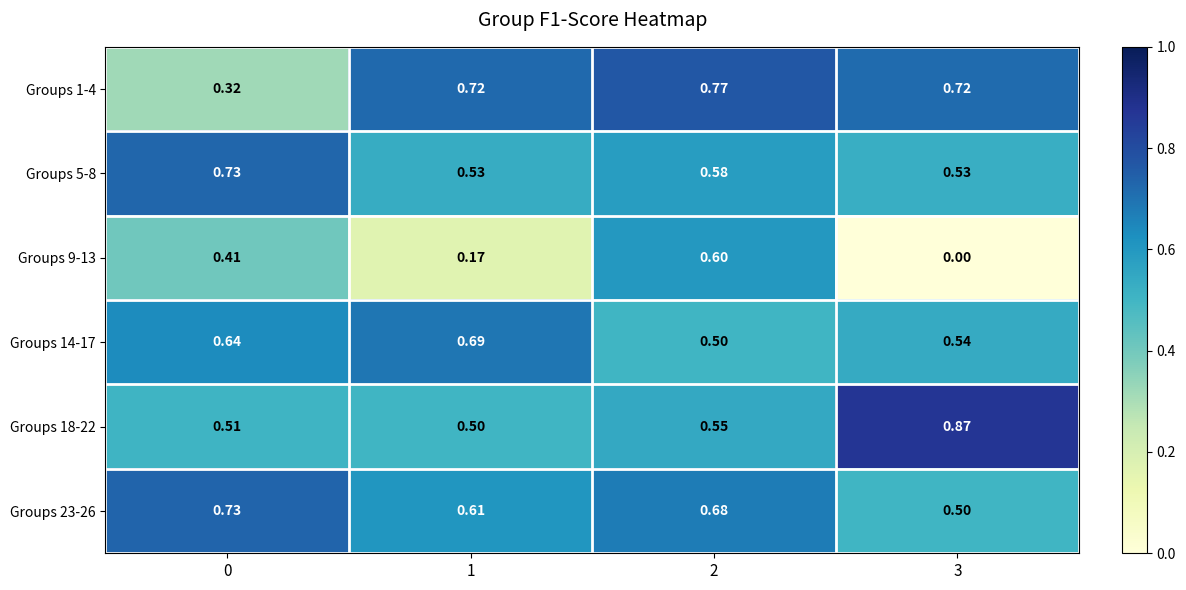

Is the value of Groups 5-8 at 1 greater than the value of Groups 14-17 at 2?

Yes